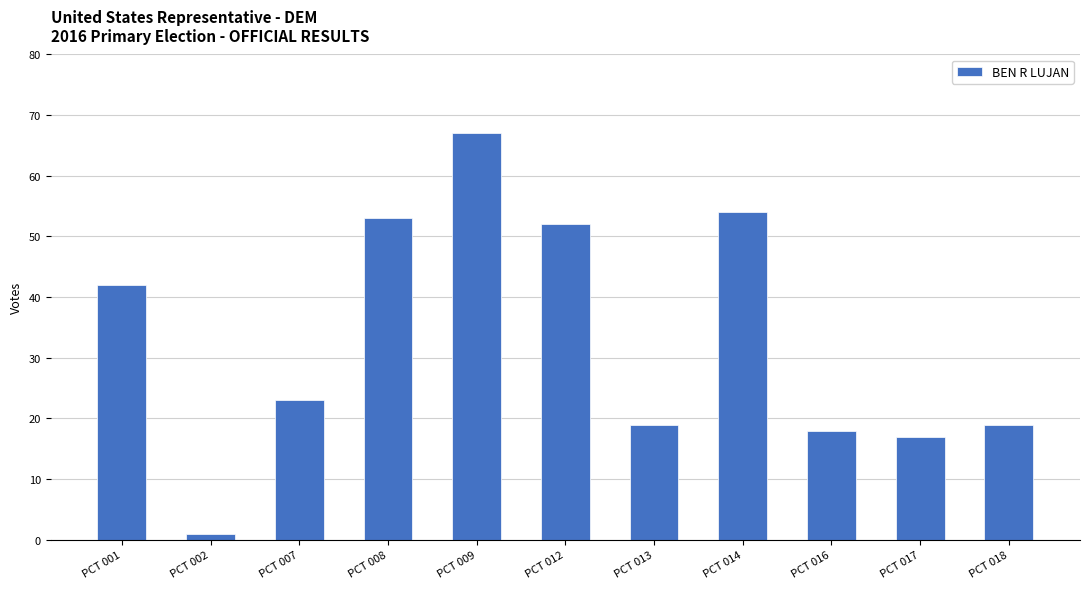

Reading right to left, transcribe all the data shown in this chart.

19	17	18	54	19	52	67	53	23	1	42